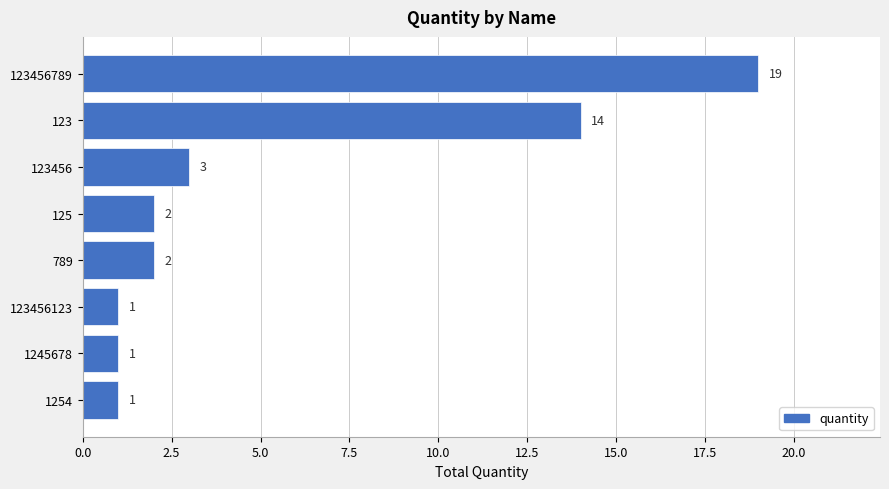

What is the maximum value shown in the chart?

19